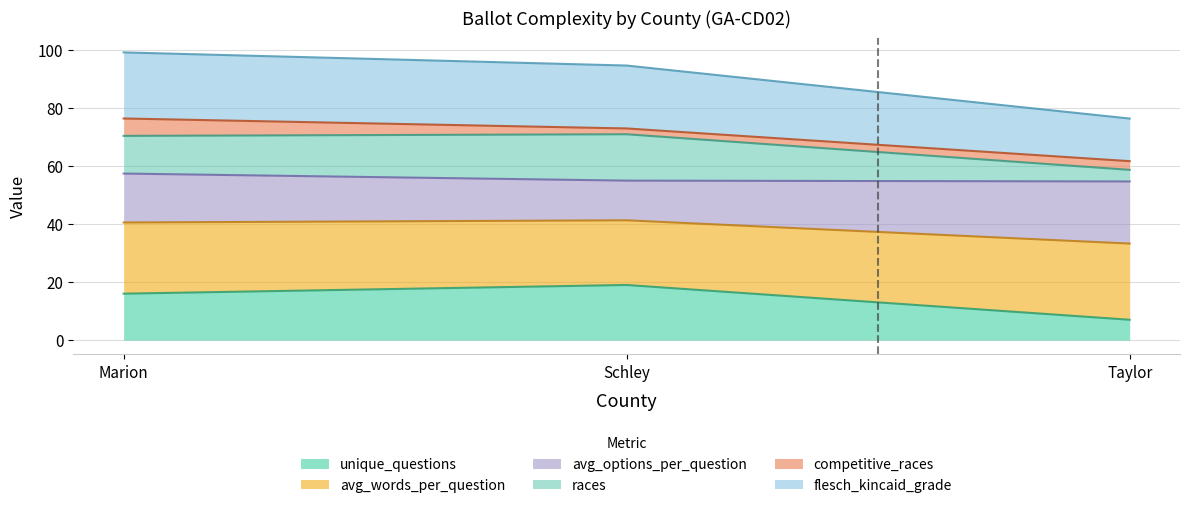

The unique_questions series shows 4.5 at Schley. True or false?

False